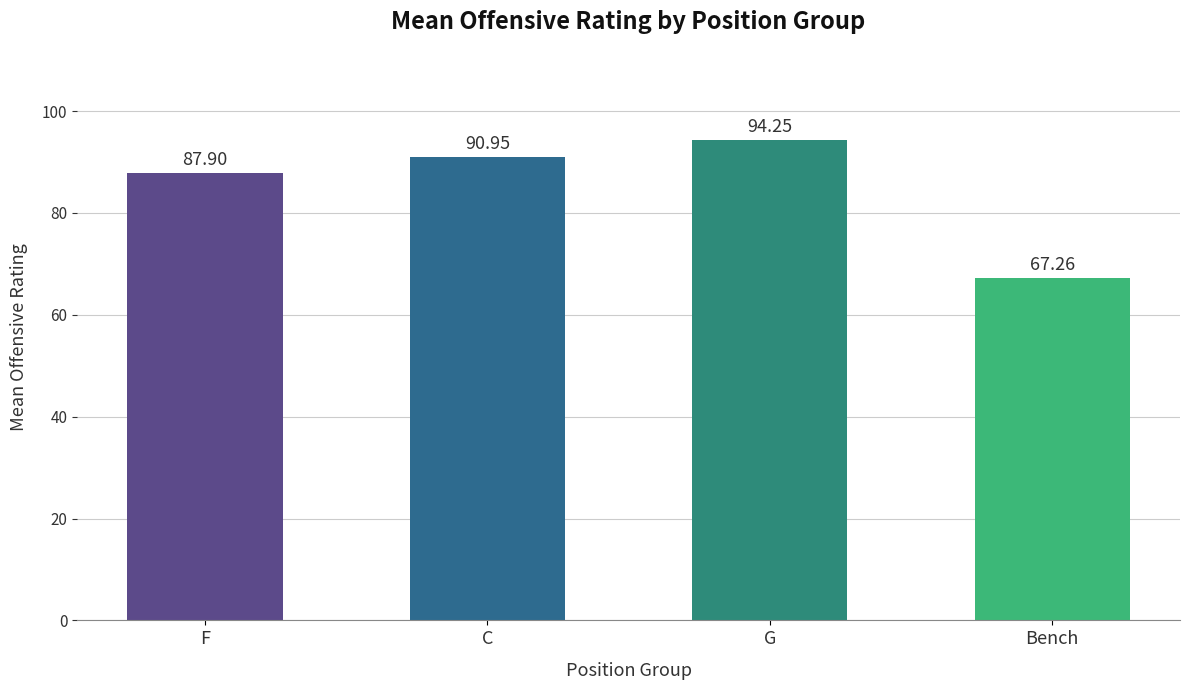

What is the average value?

85.1